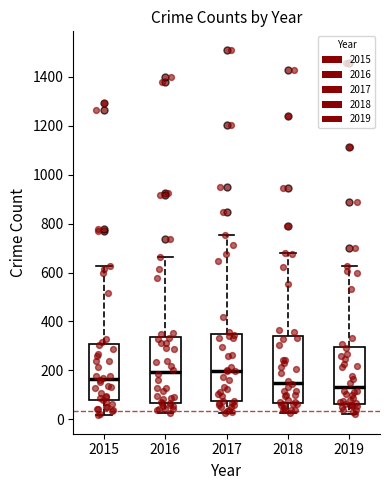

Reading left to right, transcribe this box plot: for each box, give where its median line is, the range the box spans, and where its two whiskers end, as read against the y-axis. The values are not printed on the chart, so give them approximately, as read against the axis.

2015: median 160, box 80 to 300, whiskers 20 to 620
2016: median 200, box 60 to 340, whiskers 20 to 660
2017: median 200, box 80 to 340, whiskers 20 to 760
2018: median 160, box 60 to 340, whiskers 20 to 680
2019: median 140, box 60 to 300, whiskers 20 to 620